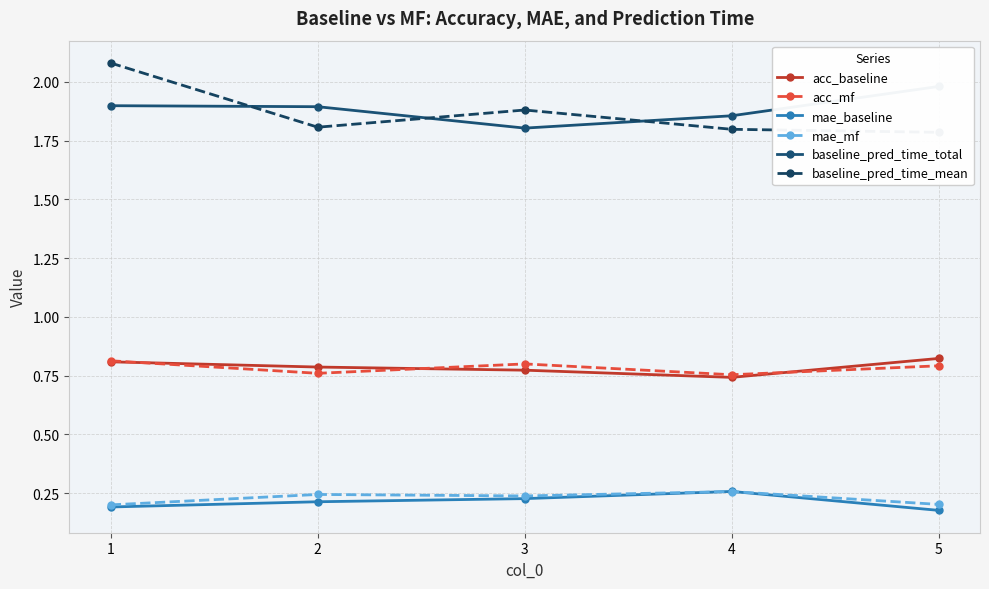

What is the difference between the highest and lowest values at 3?

1.7